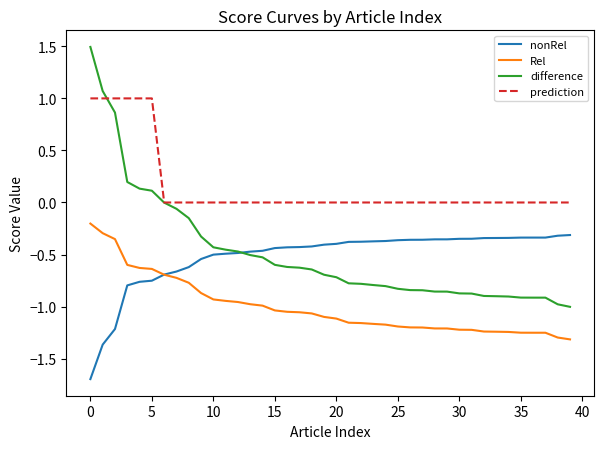

True or false: difference and Rel cross at least once.

False